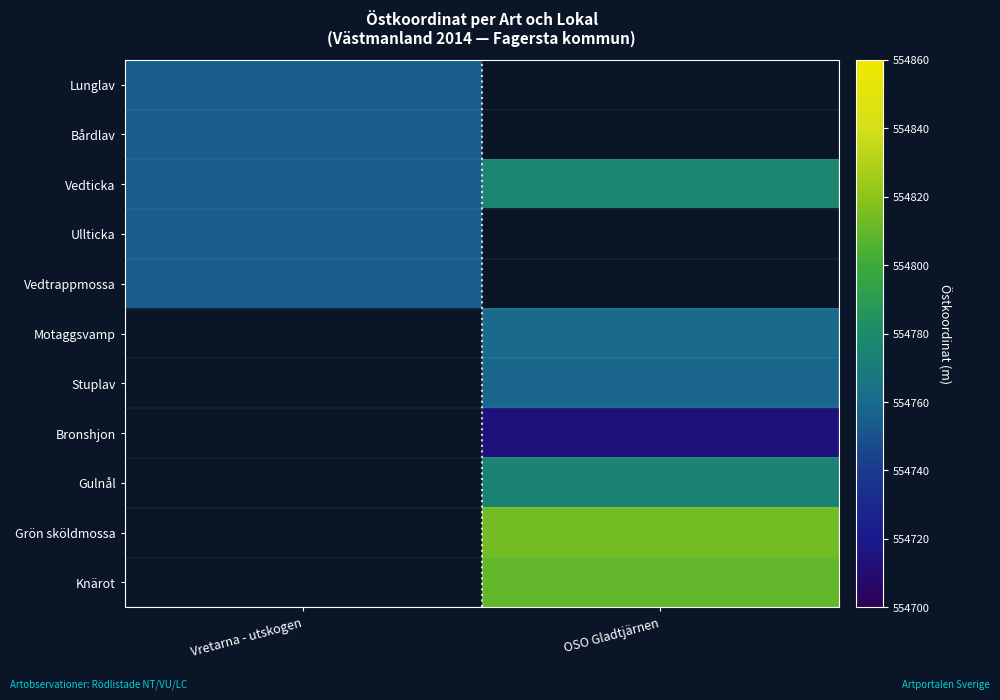

Which series has the largest total across all categories?

Vedticka